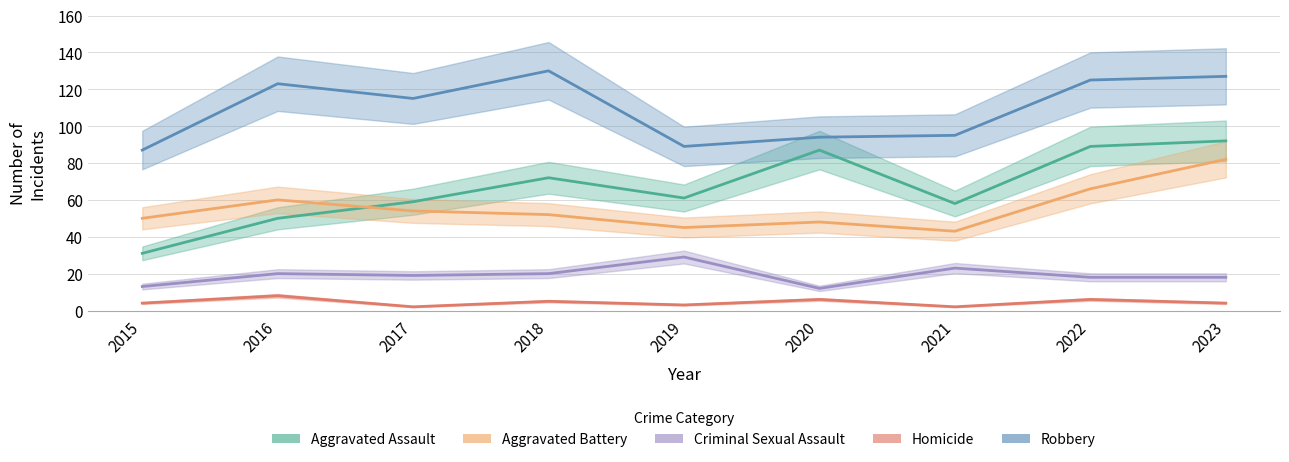

Reading left to right, extract all data points from this chart.

Aggravated Assault: 31	50	59	72	61	87	58	89	92
Aggravated Battery: 50	60	54	52	45	48	43	66	82
Criminal Sexual Assault: 13	20	19	20	29	12	23	18	18
Homicide: 4	8	2	5	3	6	2	6	4
Robbery: 87	123	115	130	89	94	95	125	127